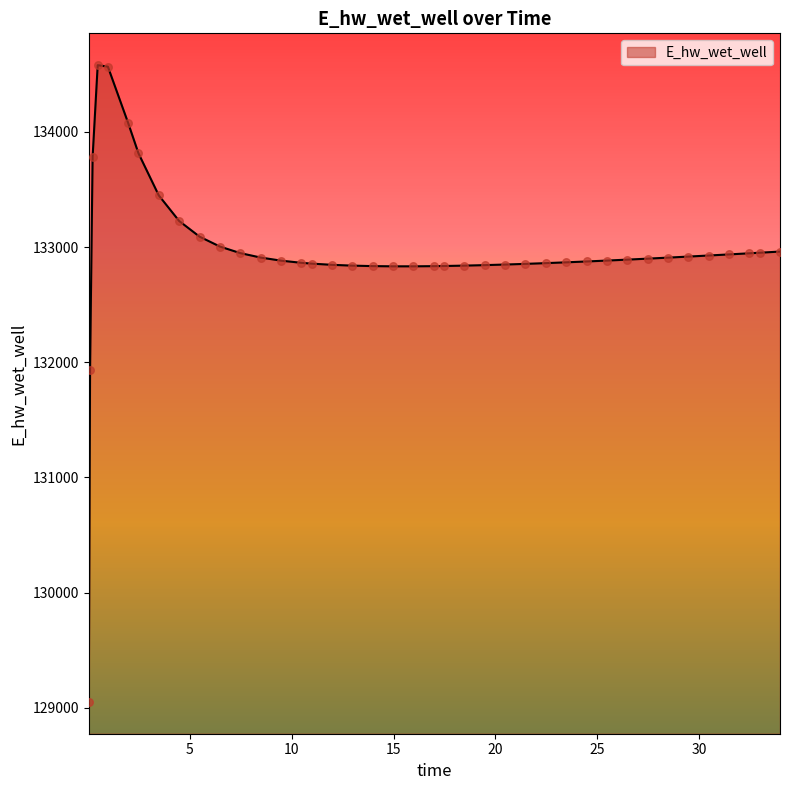

What is the difference between the maximum and minimum values?

5526.5